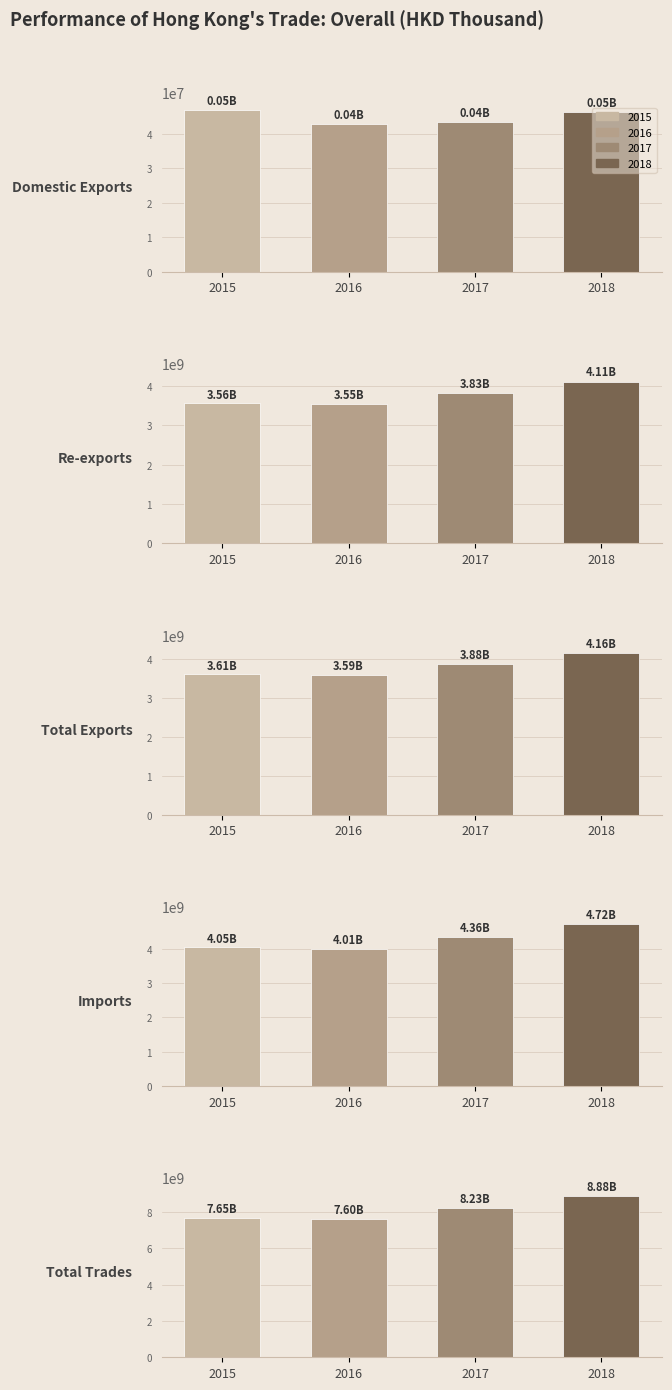

Reading left to right, list all the values displayed in this chart.

2015: 46861335.5	3558417618.1	3605278953.6	4046420002.9	7651698956.5
2016: 42875172.3	3545371725.4	3588246897.7	4008384174.6	7596631072.3
2017: 43454980.2	3832443004.0	3875897984.2	4357003535.4	8232901519.7
2018: 46294370.5	4111811823.2	4158106193.7	4721398667.4	8879504861.1